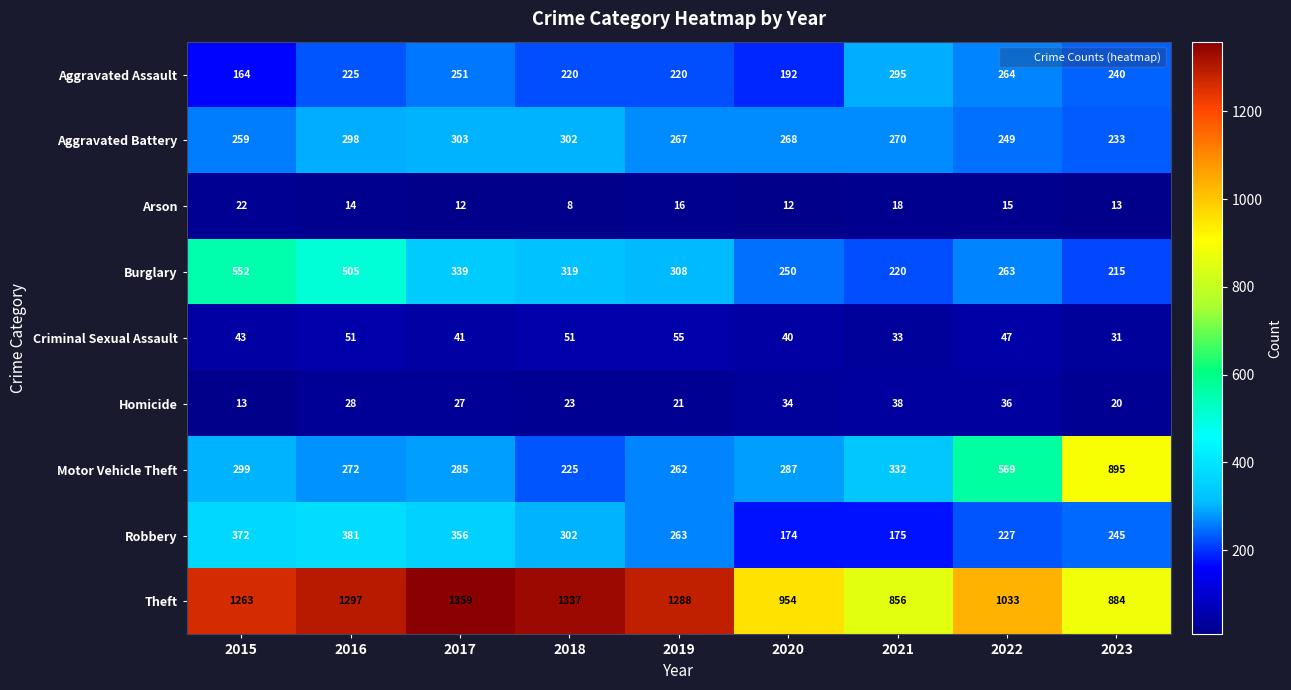

Which label corresponds to the largest value in the chart?

2017